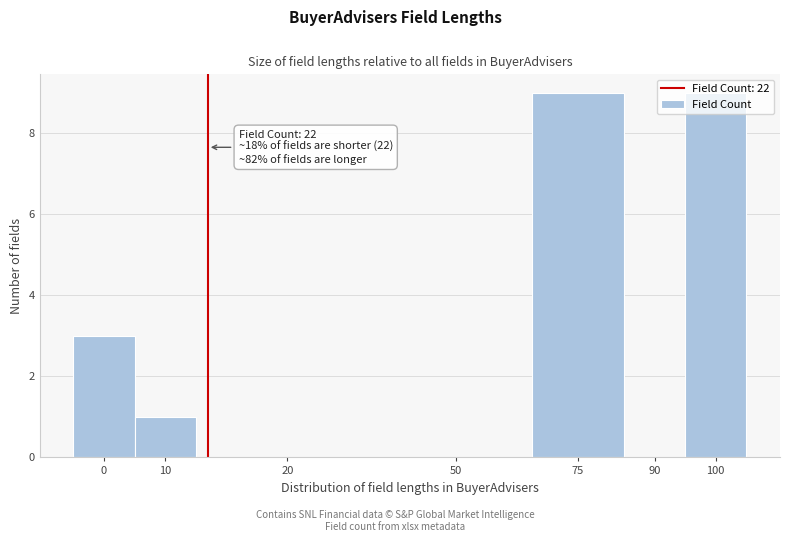

What is the sum of all values?

22